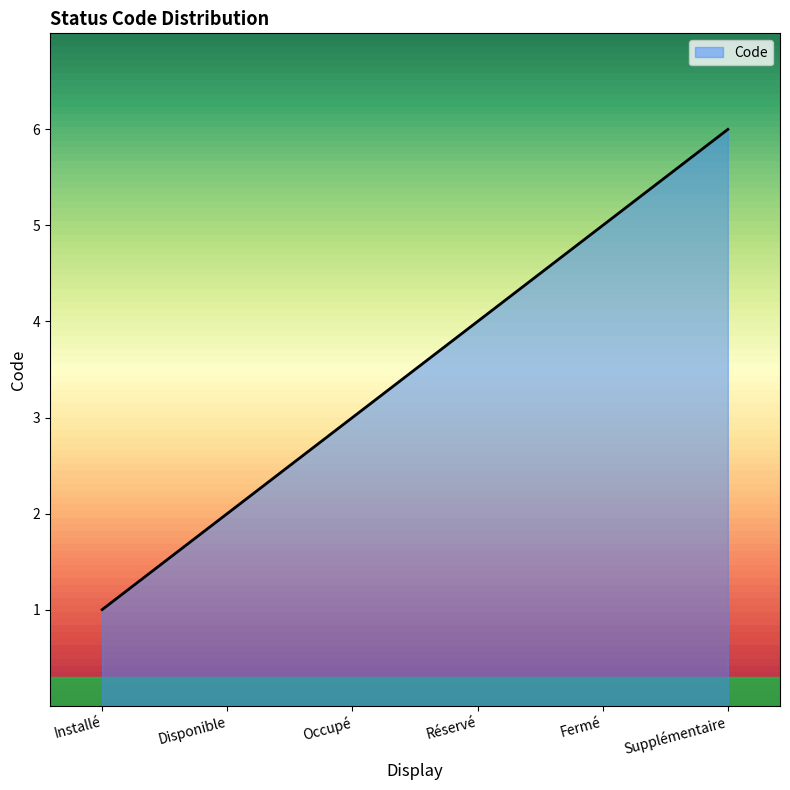

What value does the data have at Supplémentaire?

6